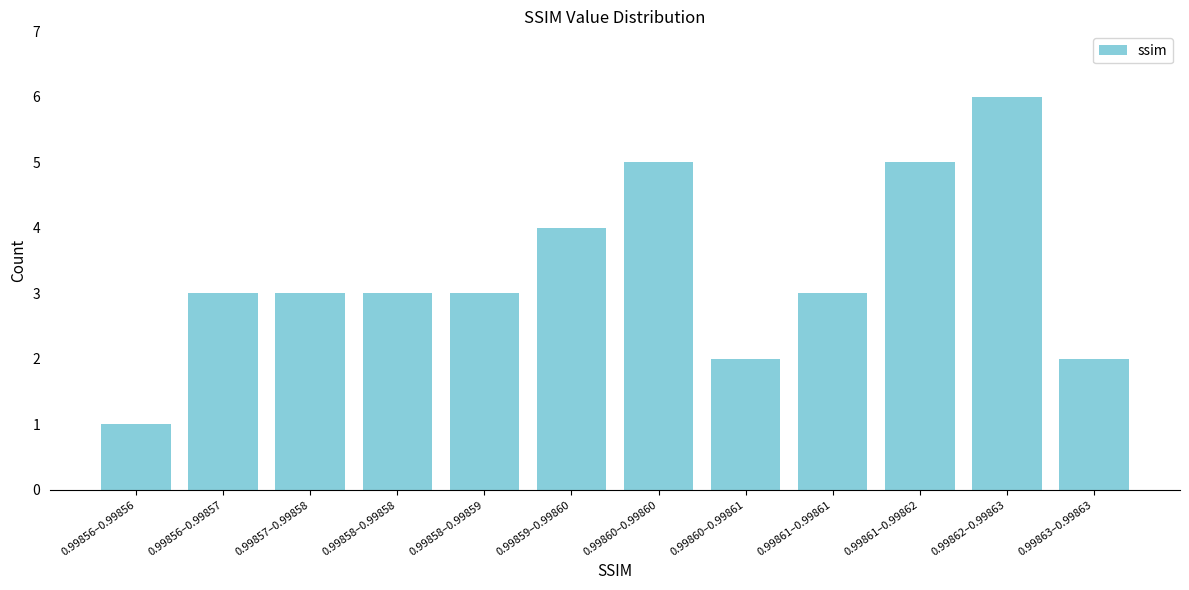

Reading left to right, transcribe all the data shown in this chart.

0.99856–0.99856=1	0.99856–0.99857=3	0.99857–0.99858=3	0.99858–0.99858=3	0.99858–0.99859=3	0.99859–0.99860=4	0.99860–0.99860=5	0.99860–0.99861=2	0.99861–0.99861=3	0.99861–0.99862=5	0.99862–0.99863=6	0.99863–0.99863=2